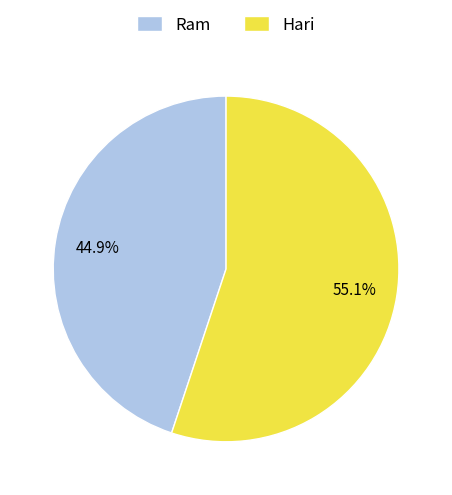

Which has a higher value, Ram or Hari?

Hari